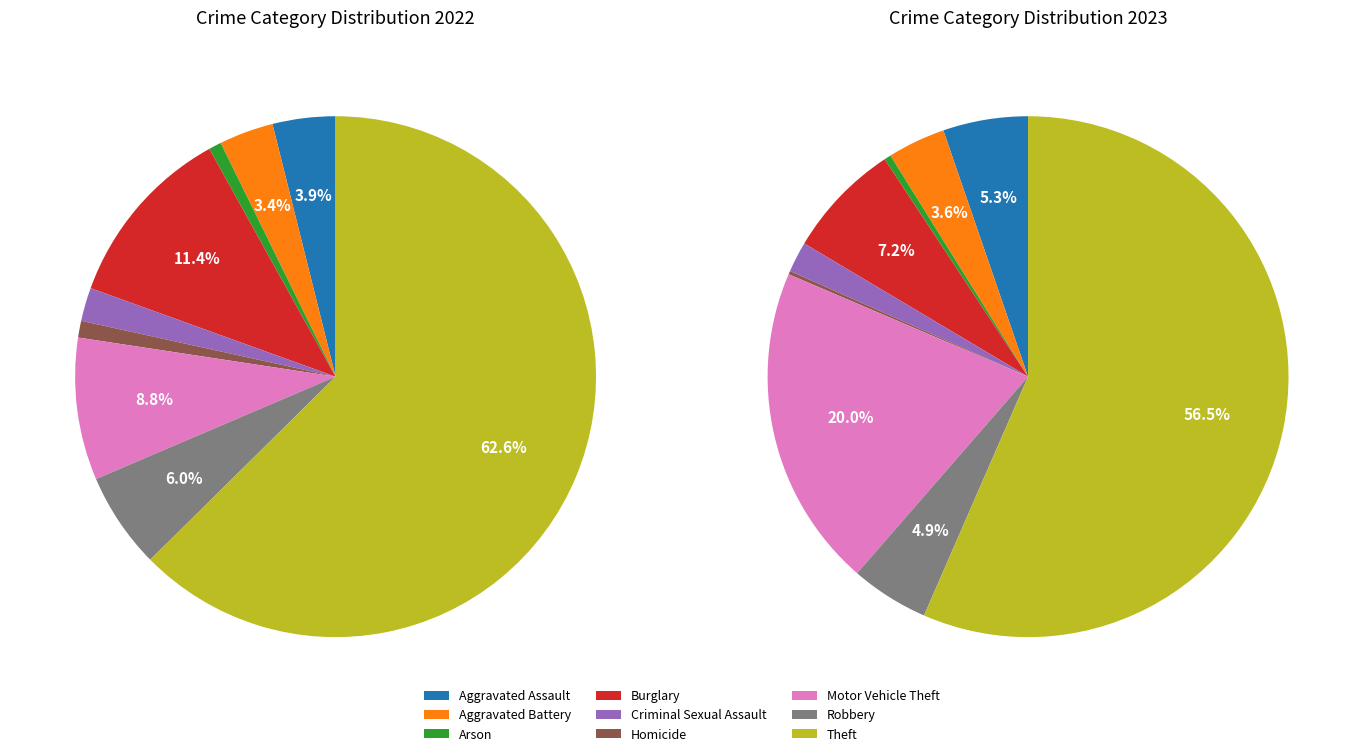

To the nearest percent, what is the average slice percentage?

11%